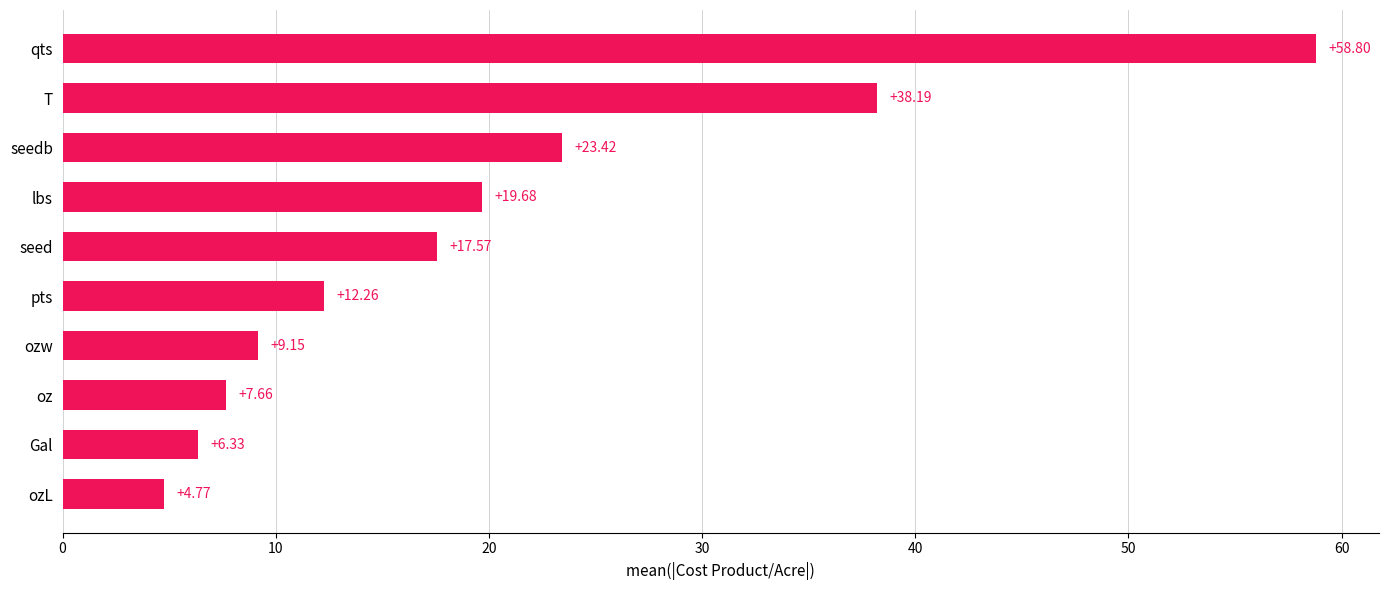

What is the sum of all values?

197.8